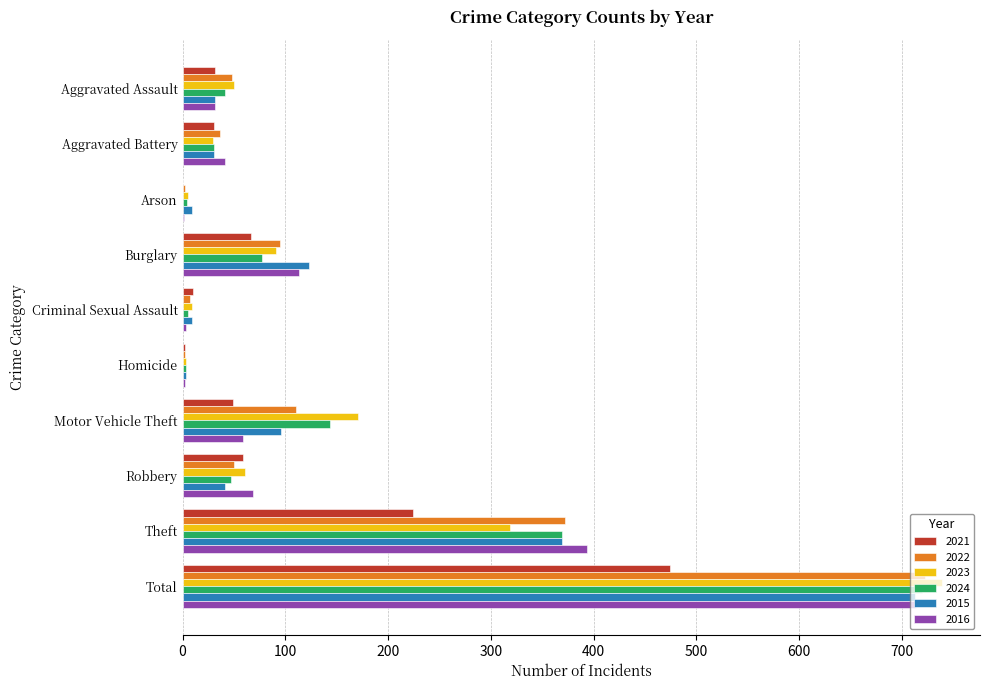

What is the total value across all series at Criminal Sexual Assault?

43